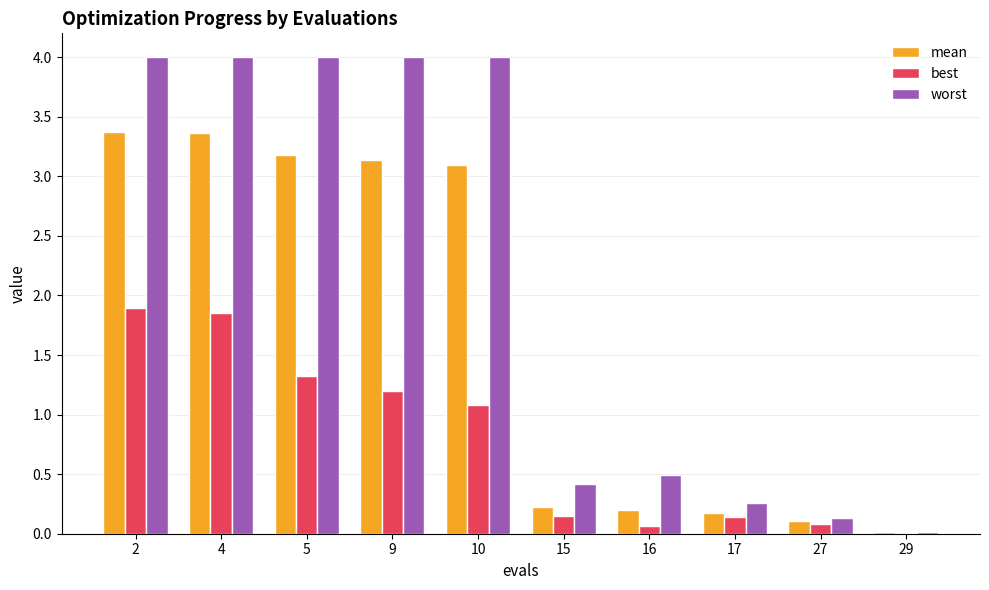

What is the maximum value shown in the chart?

4.0